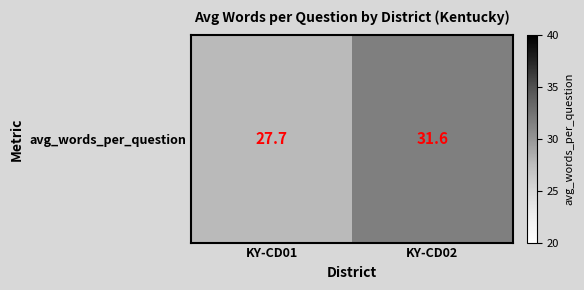

Which has a higher value, KY-CD02 or KY-CD01?

KY-CD02